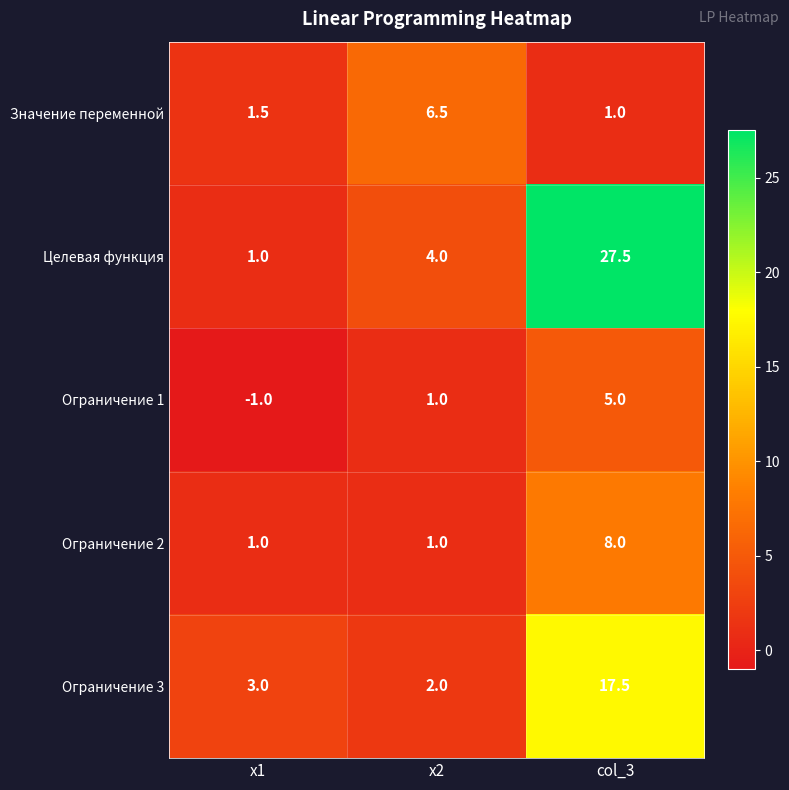

Rank the series by their maximum value, from highest to lowest.

Целевая функция, Ограничение 3, Ограничение 2, Значение переменной, Ограничение 1